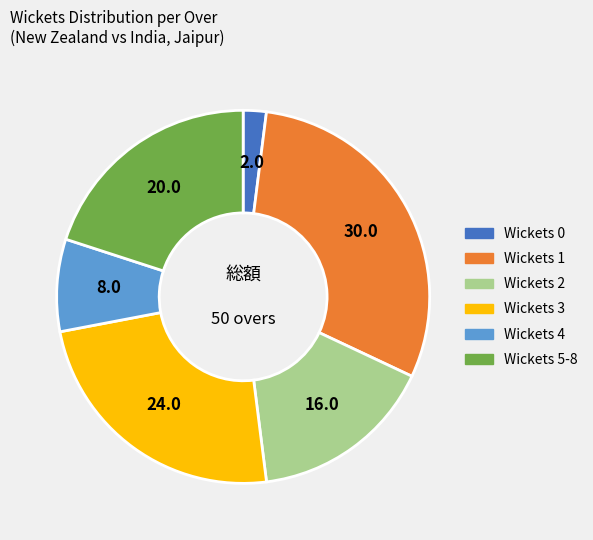

How many slices are in this pie chart?

6